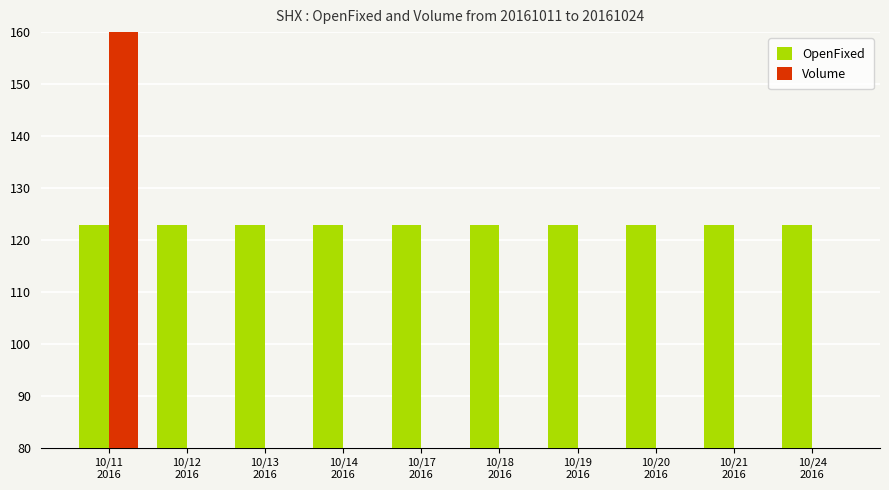

Count the number of data series in this chart.

2